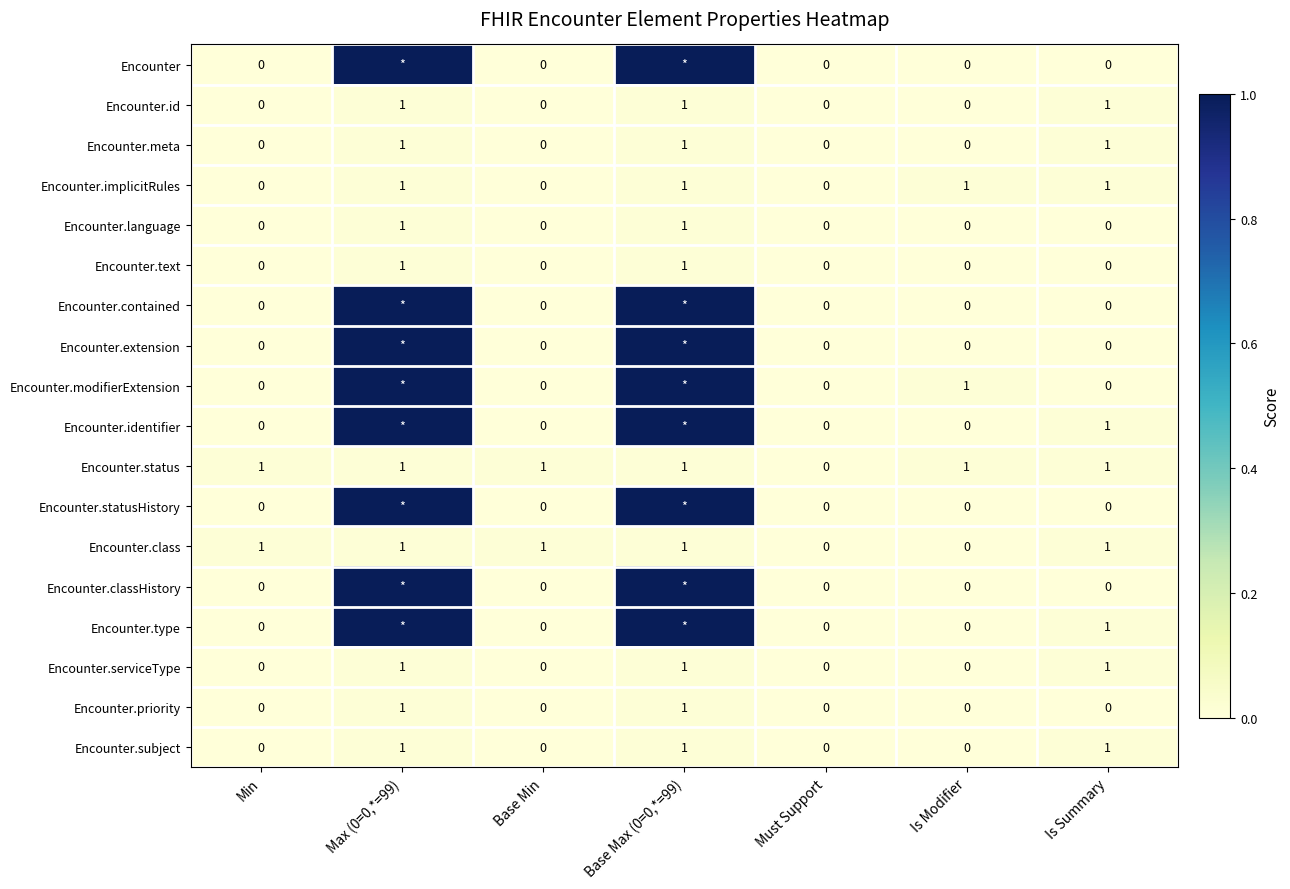

What is the difference between the maximum and second lowest values in the Encounter.text series?

1.0